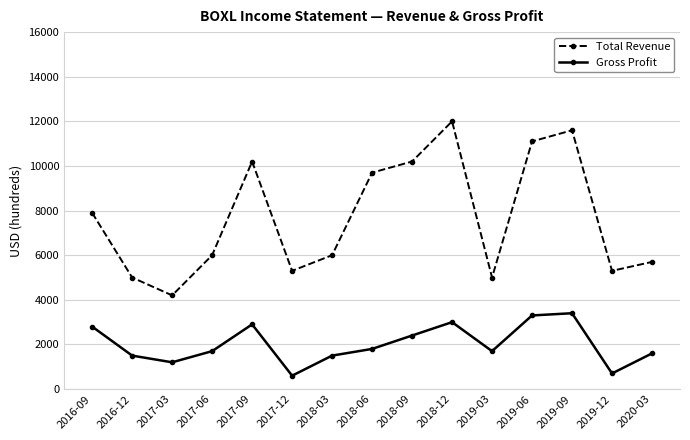

Does the chart have visible grid lines?

Yes